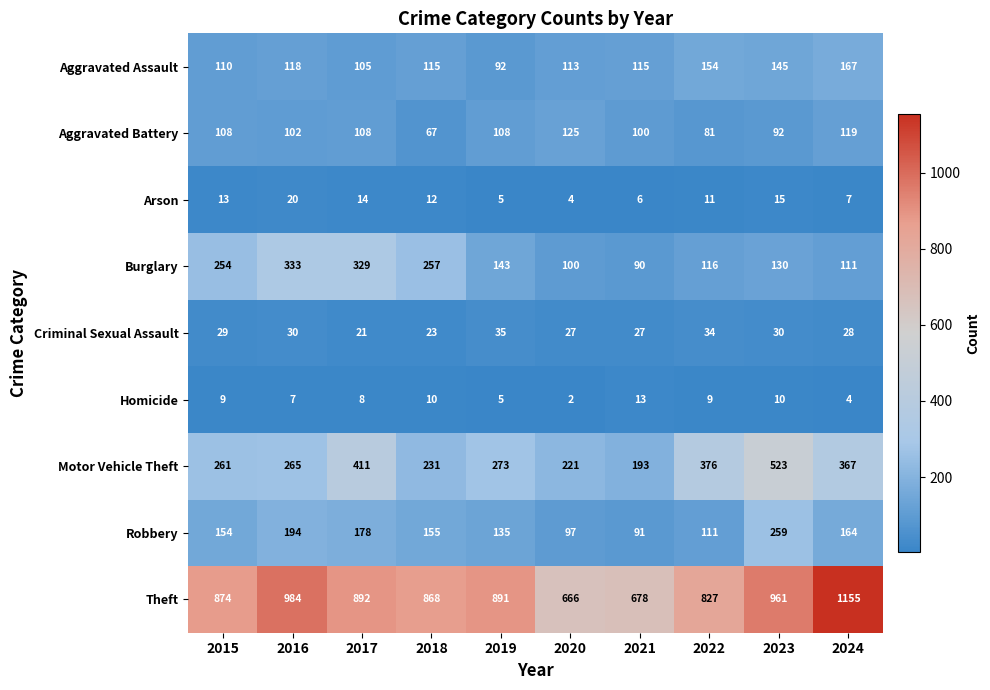

Between 2016 and 2023, which series saw the biggest shift?

Motor Vehicle Theft